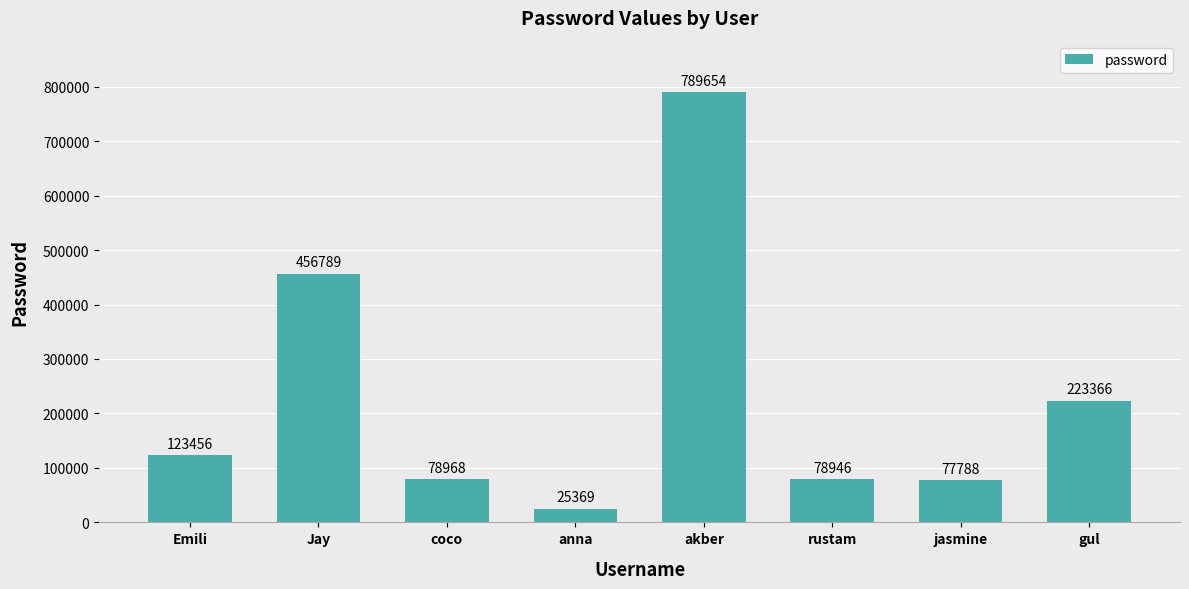

Where is the data nearest to the value 407511?

Jay